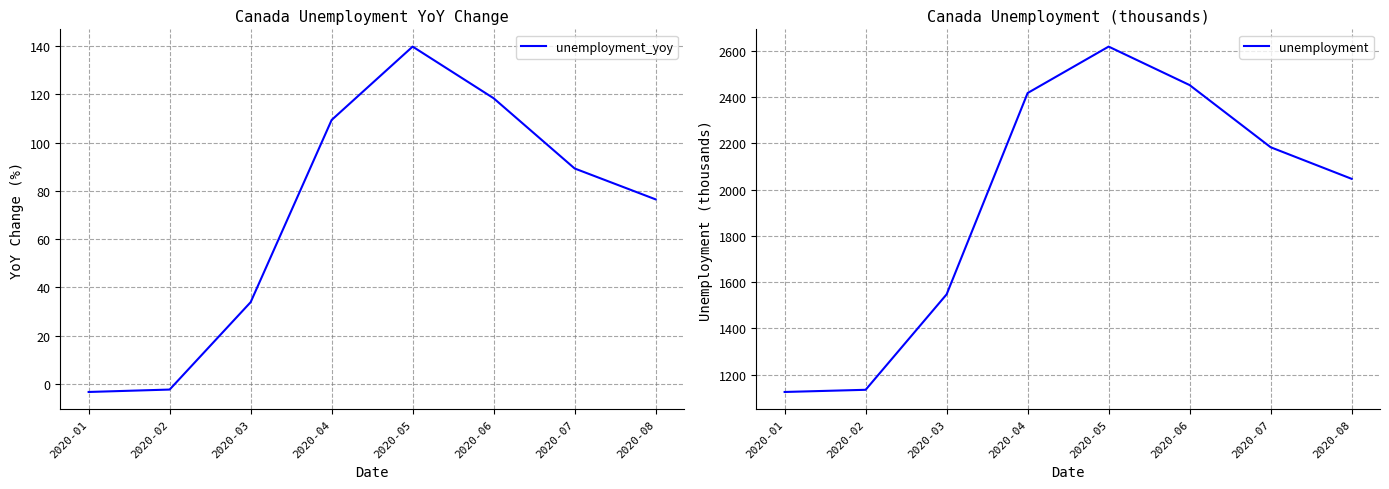

At which label is unemployment closest to 1871?

2020-08